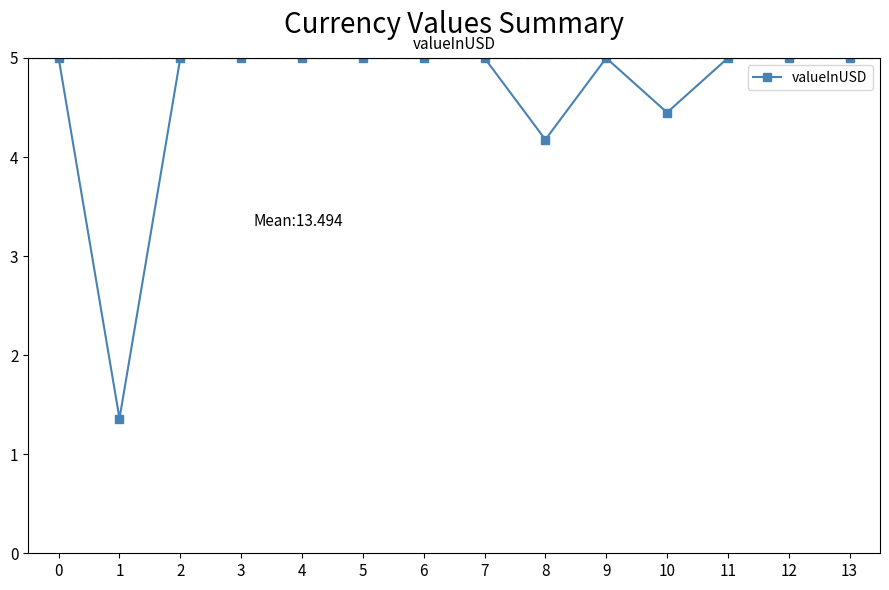

How many lines are shown in the chart?

1